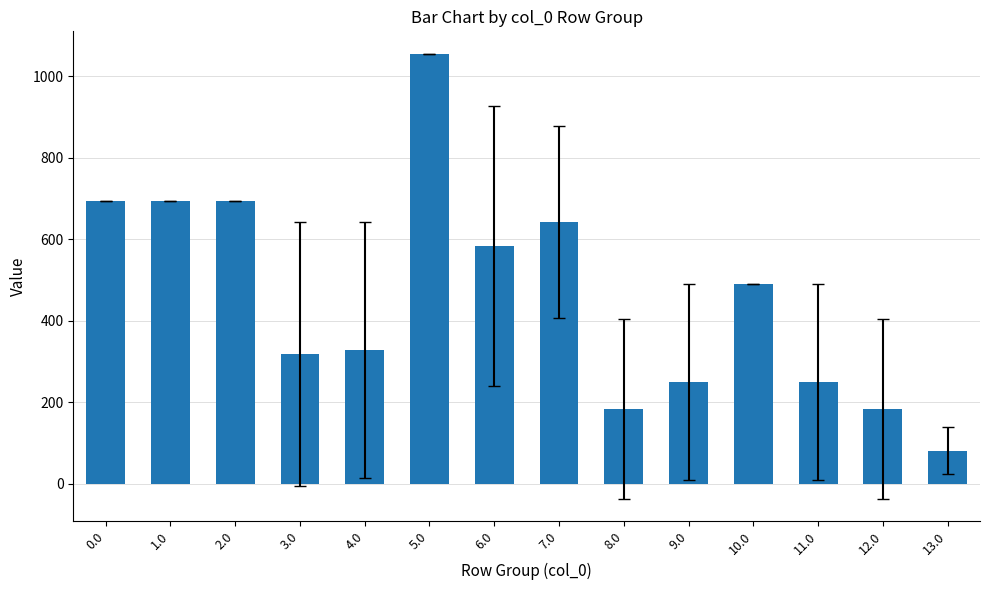

What is the value of the 12th bar from the left?

249.5